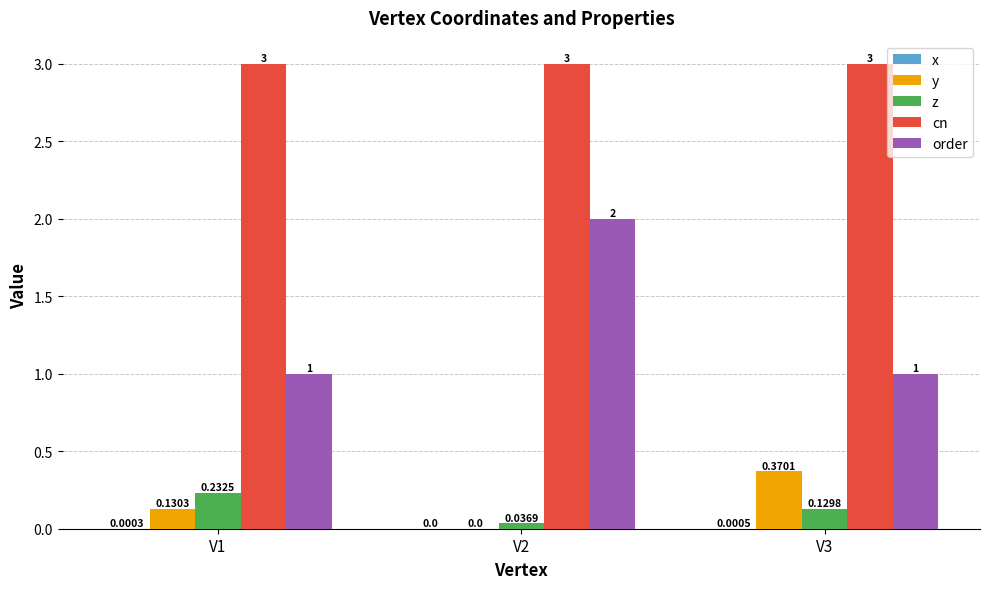

At which category is the sum across all series the highest?

V2